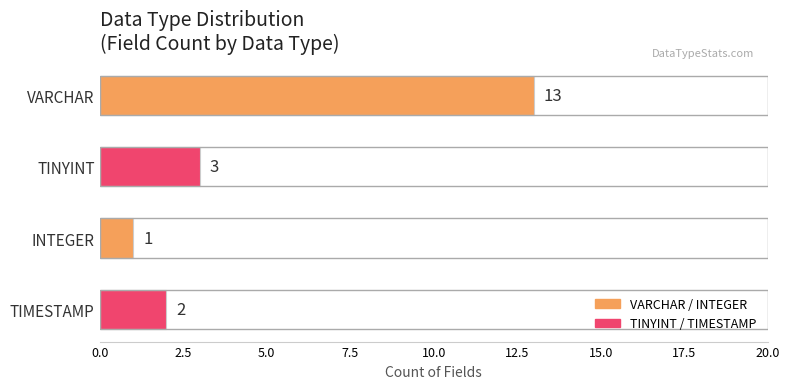

What is the average value?

5